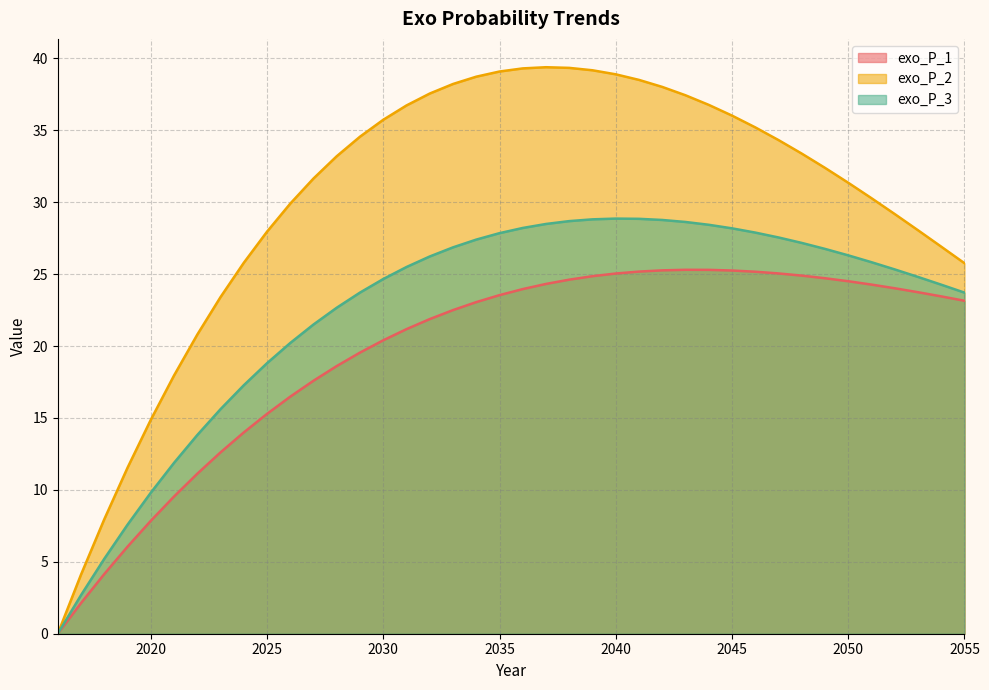

Does the chart have visible grid lines?

Yes